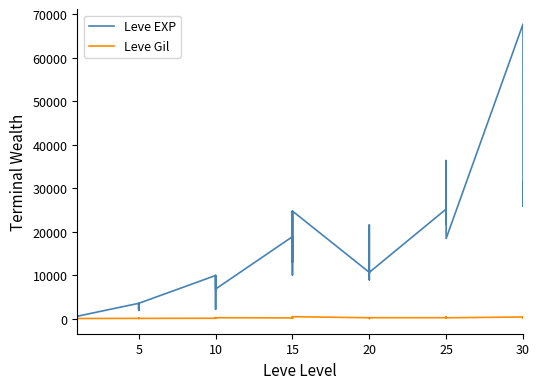

The value of Leve Gil at 20 is 192. True or false?

True